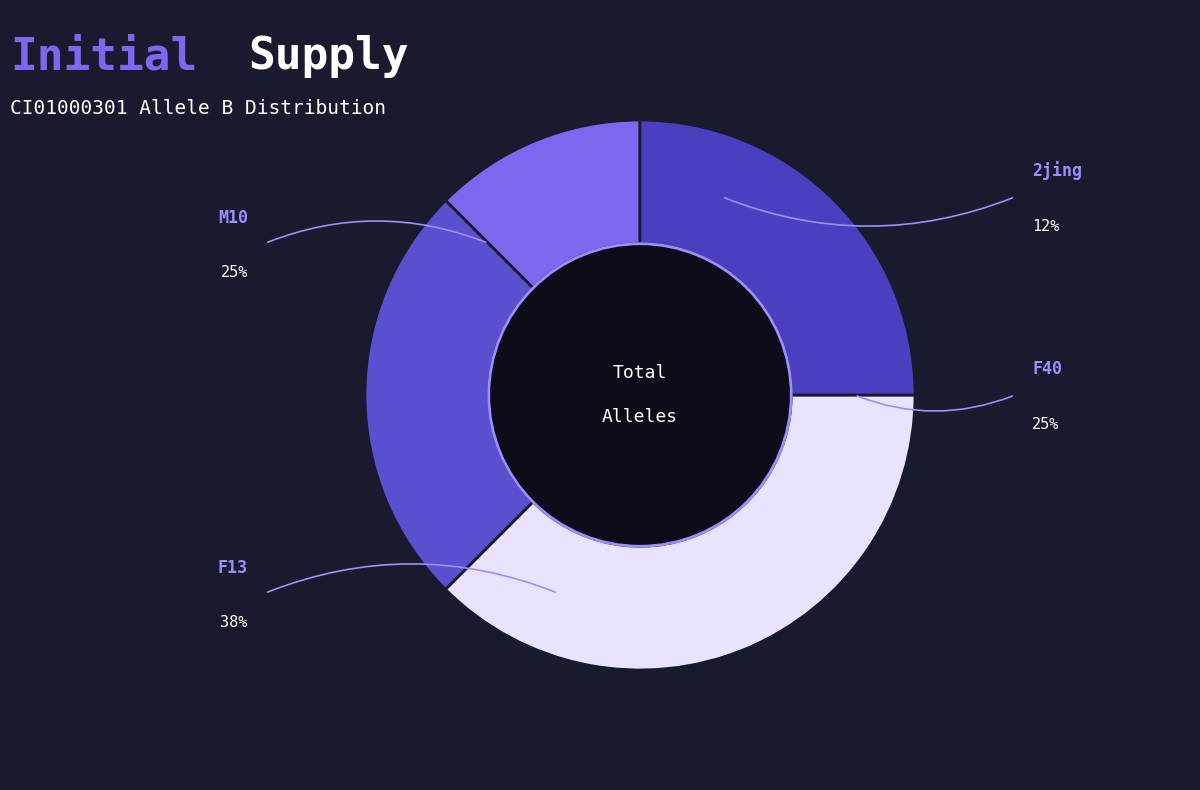

Is F13 the majority of the pie?

No